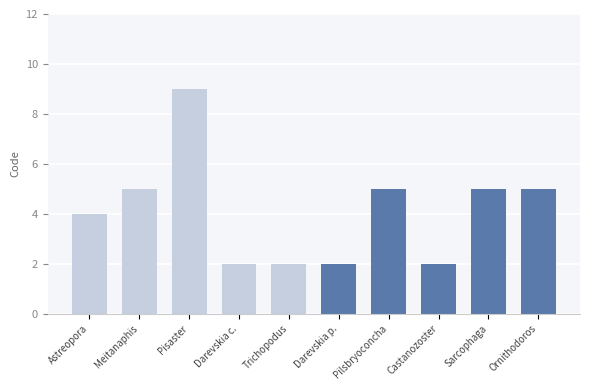

Does the chart contain any negative values?

No